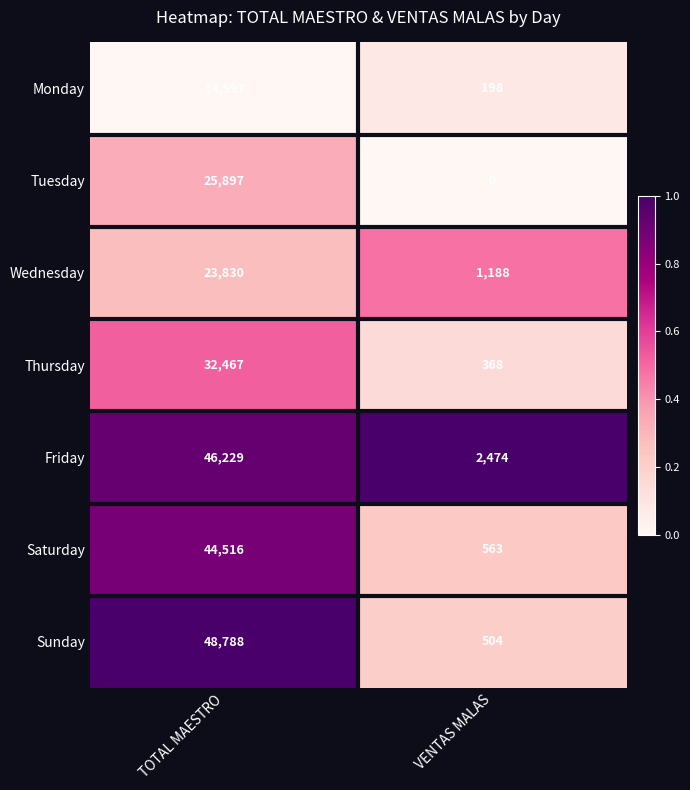

How many categories are shown in the chart?

2